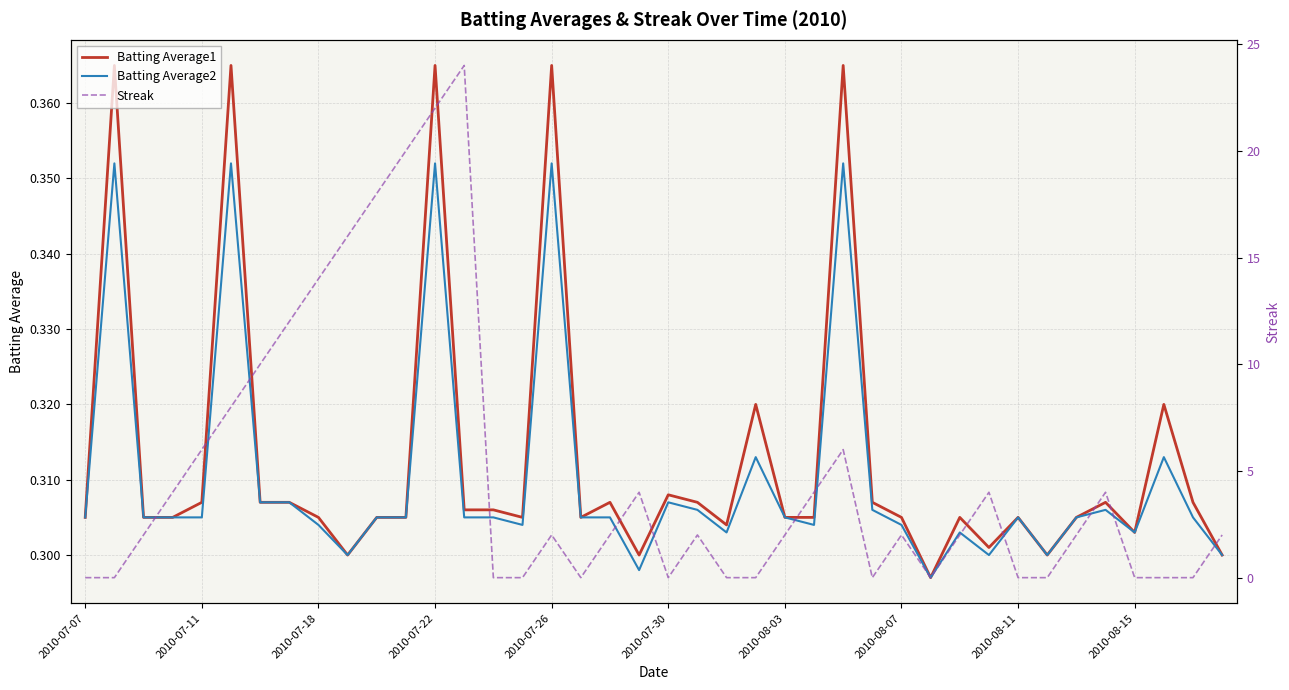

What are all the series names shown in the legend?

Batting Average1, Batting Average2, Streak